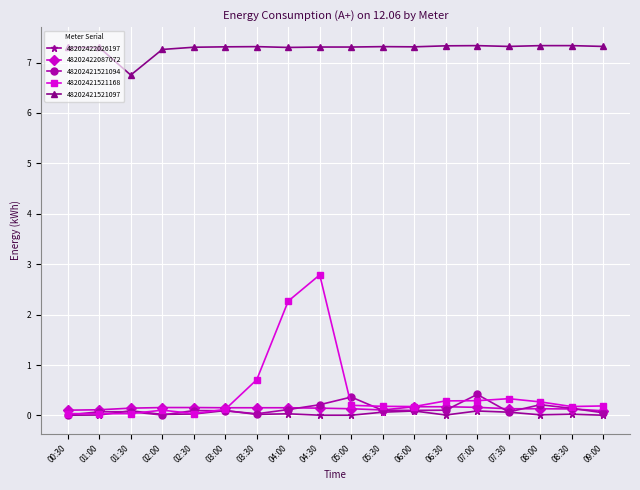

What are all the series names shown in the legend?

48202422026197, 48202422087072, 48202421521094, 48202421521168, 48202421521097